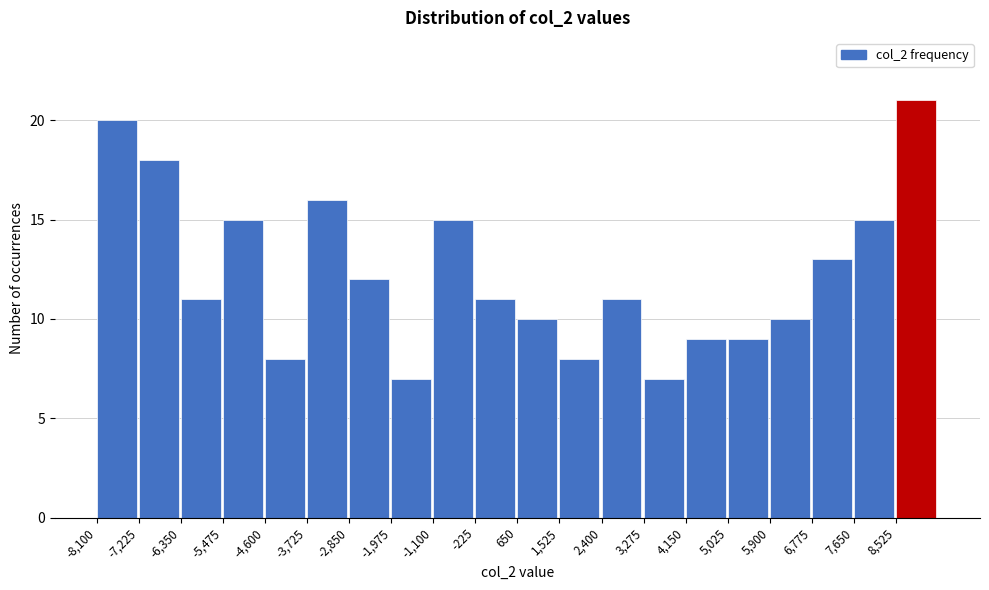

Which range on the x-axis has the tallest bar?

8500 to 9400